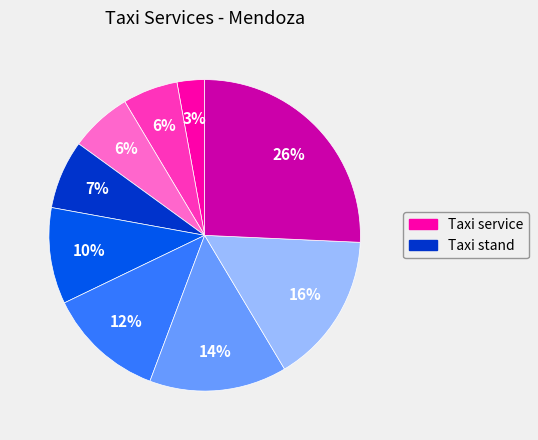

To the nearest percent, what is the average slice percentage?

11%